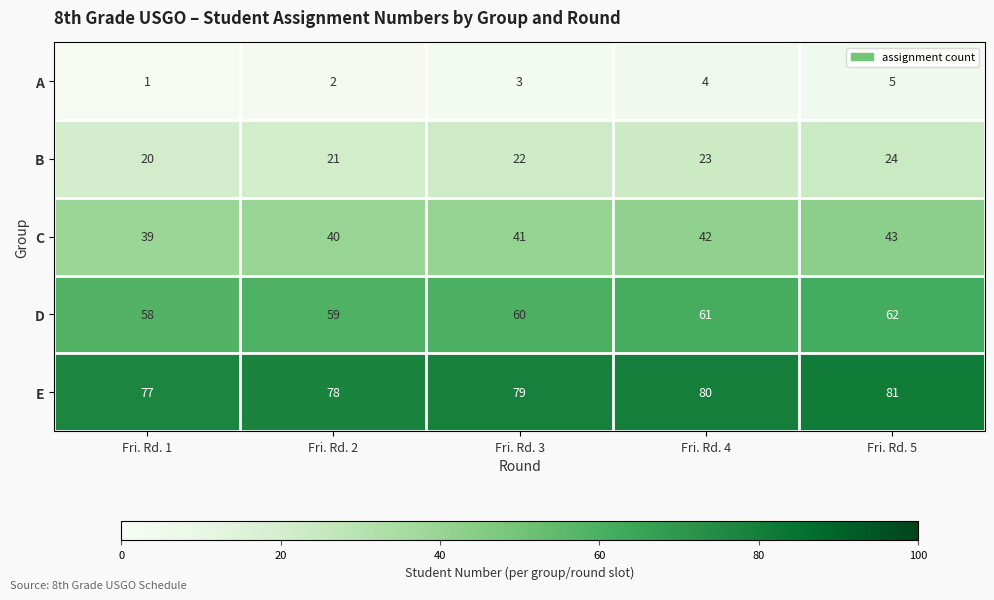

Reading left to right, what are all the values shown in this chart?

A: Fri. Rd. 1=1	Fri. Rd. 2=2	Fri. Rd. 3=3	Fri. Rd. 4=4	Fri. Rd. 5=5
B: Fri. Rd. 1=20	Fri. Rd. 2=21	Fri. Rd. 3=22	Fri. Rd. 4=23	Fri. Rd. 5=24
C: Fri. Rd. 1=39	Fri. Rd. 2=40	Fri. Rd. 3=41	Fri. Rd. 4=42	Fri. Rd. 5=43
D: Fri. Rd. 1=58	Fri. Rd. 2=59	Fri. Rd. 3=60	Fri. Rd. 4=61	Fri. Rd. 5=62
E: Fri. Rd. 1=77	Fri. Rd. 2=78	Fri. Rd. 3=79	Fri. Rd. 4=80	Fri. Rd. 5=81